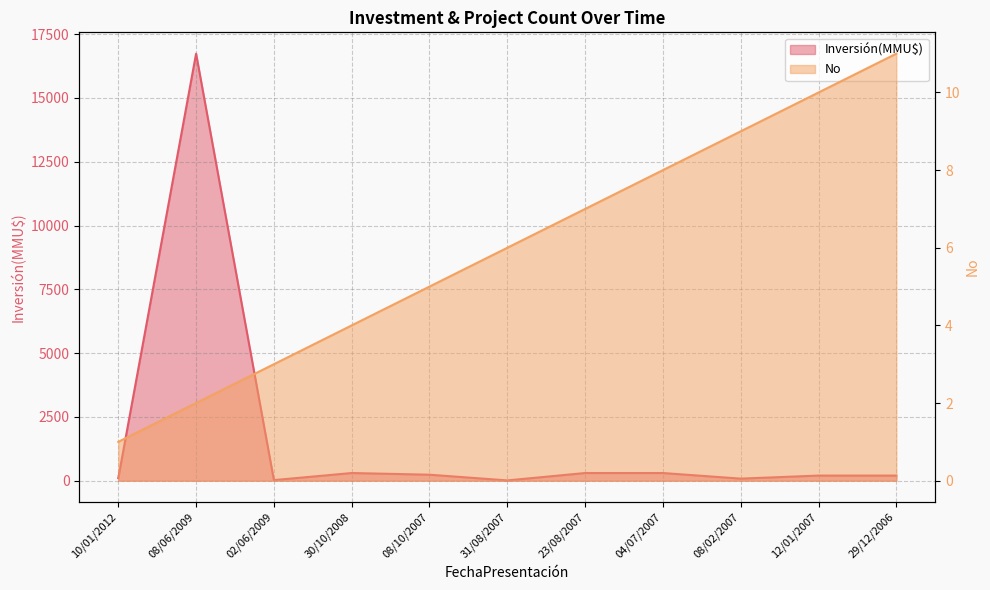

Is the value of No at 08/10/2007 greater than the value of Inversión(MMU$) at 08/06/2009?

No